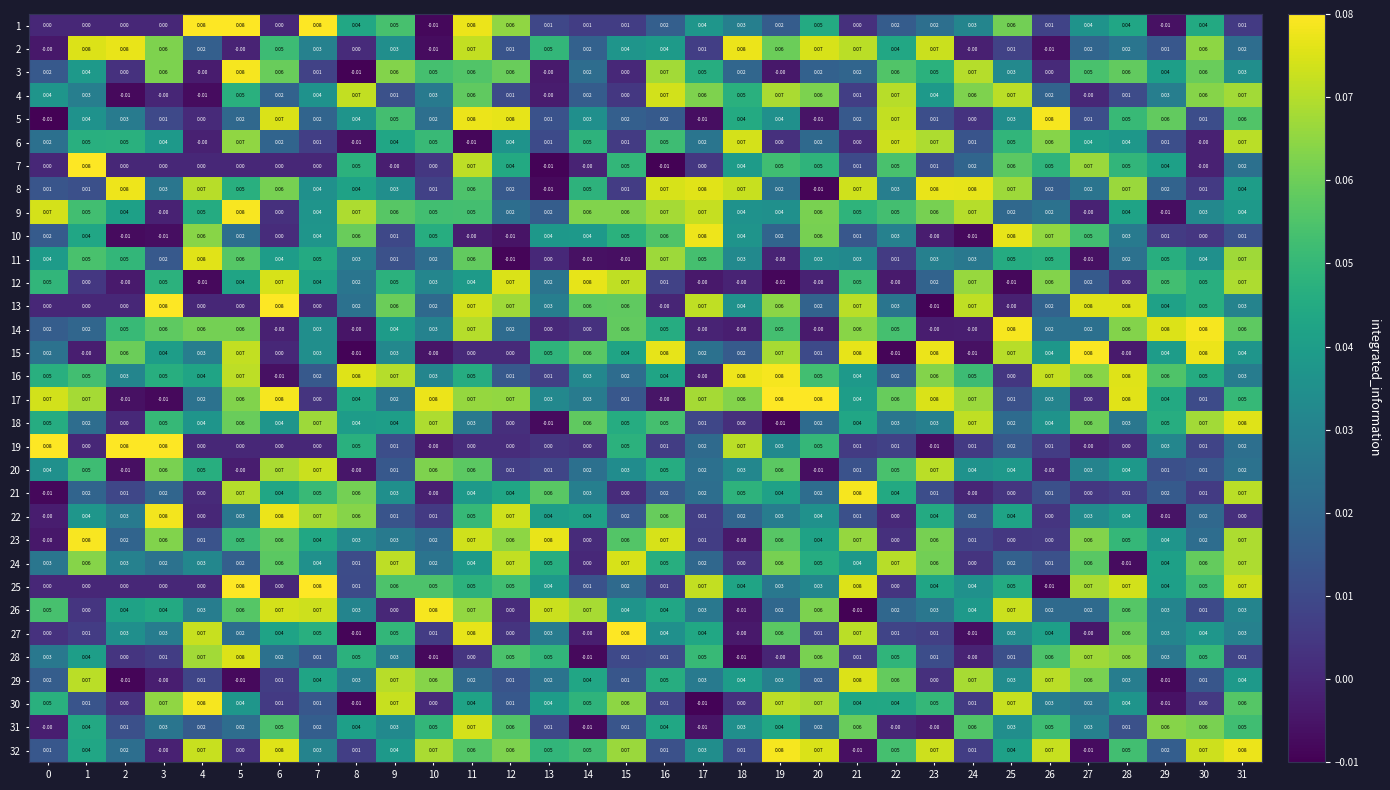

Is the value of 1 at 11 greater than the value of 13 at 26?

Yes